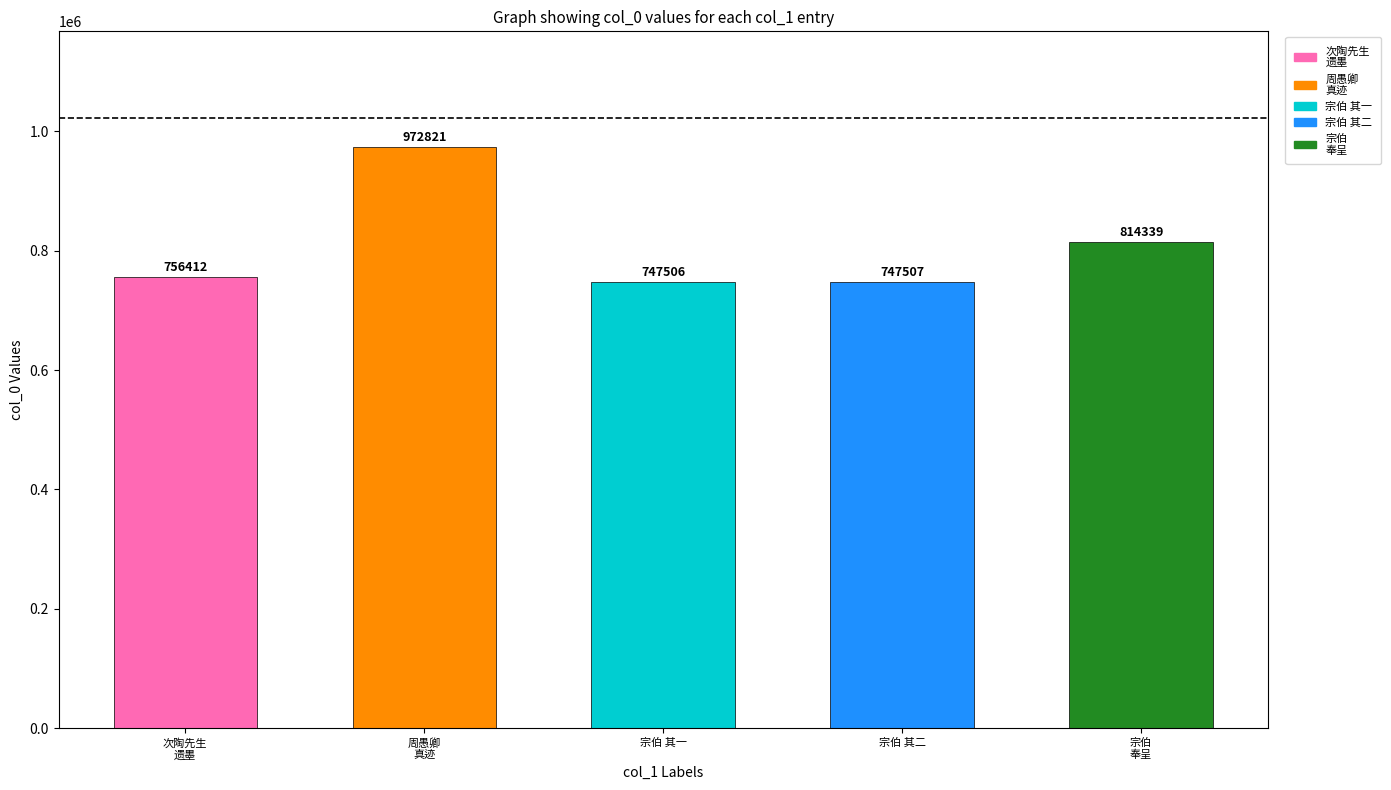

The value at 次陶先生
遗墨 is 756412. True or false?

True